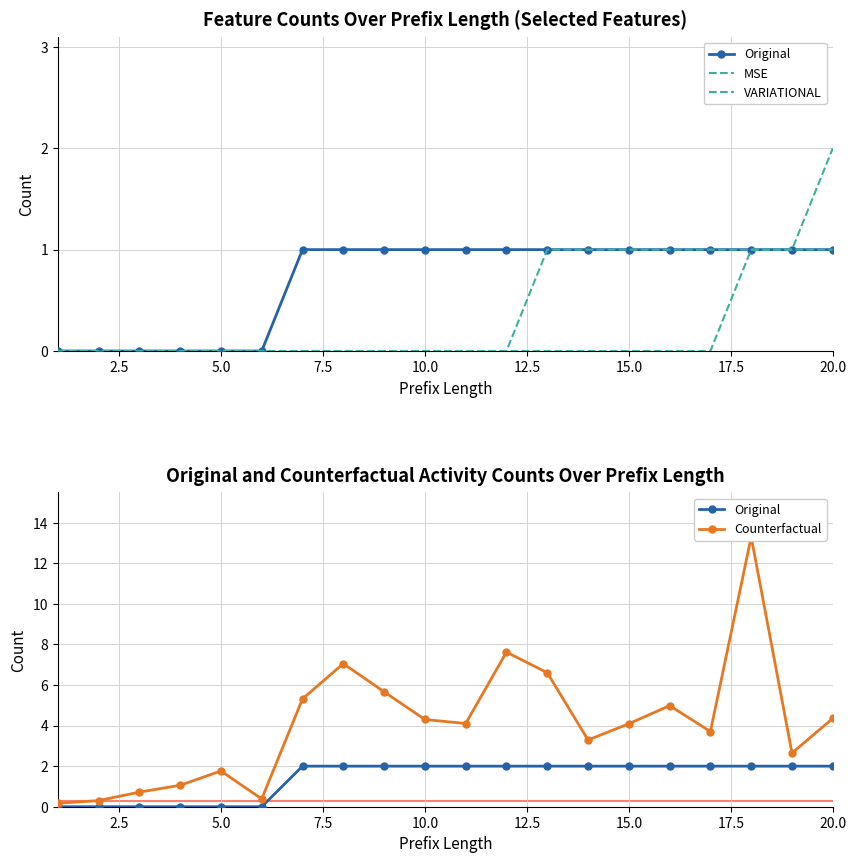

Reading left to right, what are all the values shown in this chart?

Original: 0.0	0.0	0.0	0.0	0.0	0.0	2.0	2.0	2.0	2.0	2.0	2.0	2.0	2.0	2.0	2.0	2.0	2.0	2.0	2.0
MSE: 0.0	0.0	0.0	0.0	0.0	0.0	0.0	0.0	0.0	0.0	0.0	0.0	1.0	1.0	1.0	1.0	1.0	1.0	1.0	1.0
VARIATIONAL: 0.0	0.0	0.0	0.0	0.0	0.0	0.0	0.0	0.0	0.0	0.0	0.0	0.0	0.0	0.0	0.0	0.0	1.0	1.0	2.0
Counterfactual: 0.2	0.3	0.7	1.1	1.8	0.4	5.3	7.1	5.7	4.3	4.1	7.6	6.6	3.3	4.1	5.0	3.7	13.3	2.6	4.4